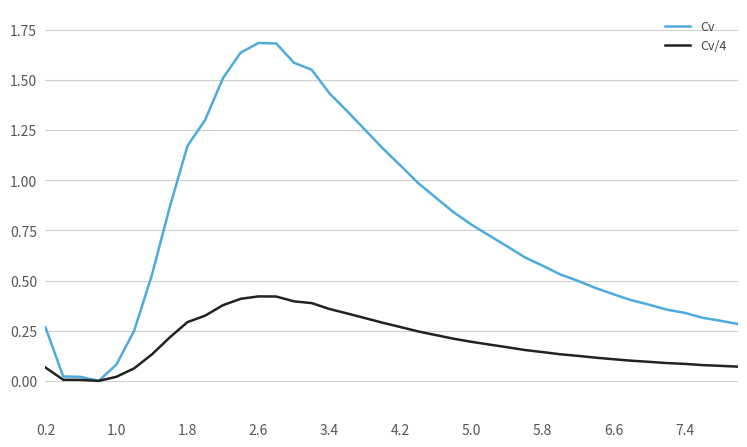

Is this an area chart (filled region under the line)?

No